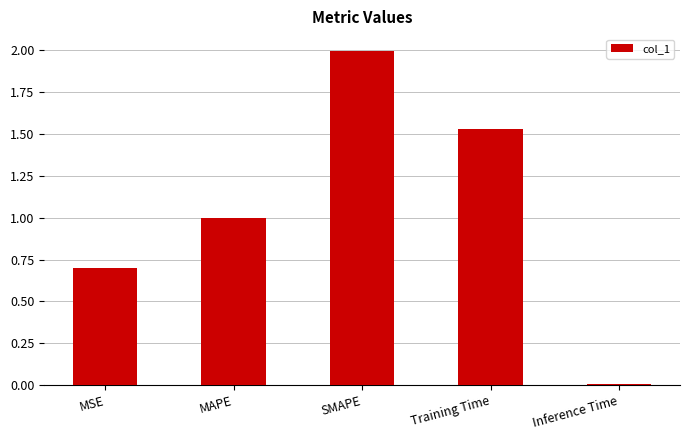

Which label corresponds to the smallest value in the chart?

Inference Time